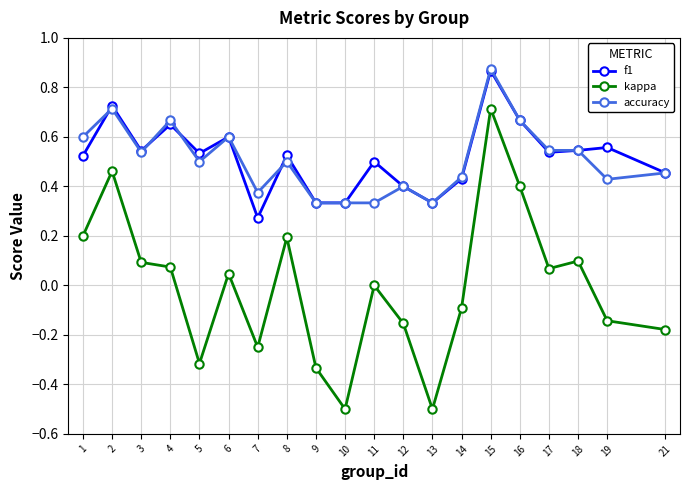

True or false: accuracy has a value of 0.1 at 13.

False